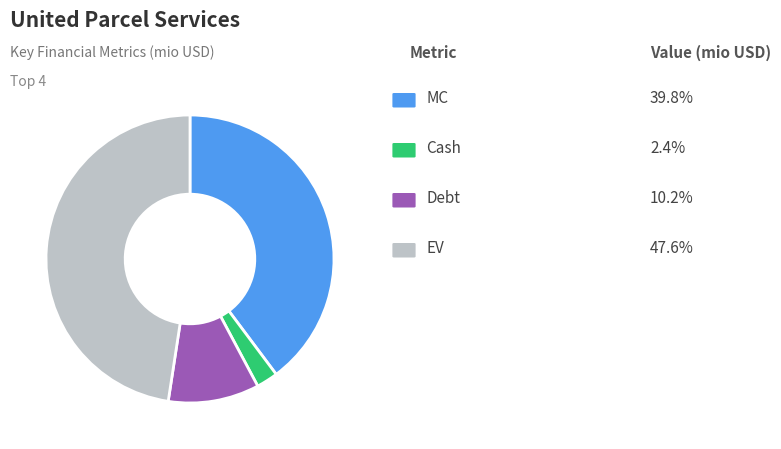

Is there any slice that represents more than half of the pie?

No